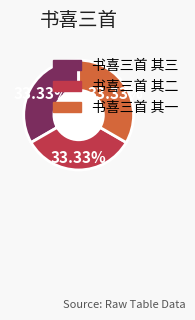

Count the number of slices in the pie.

3